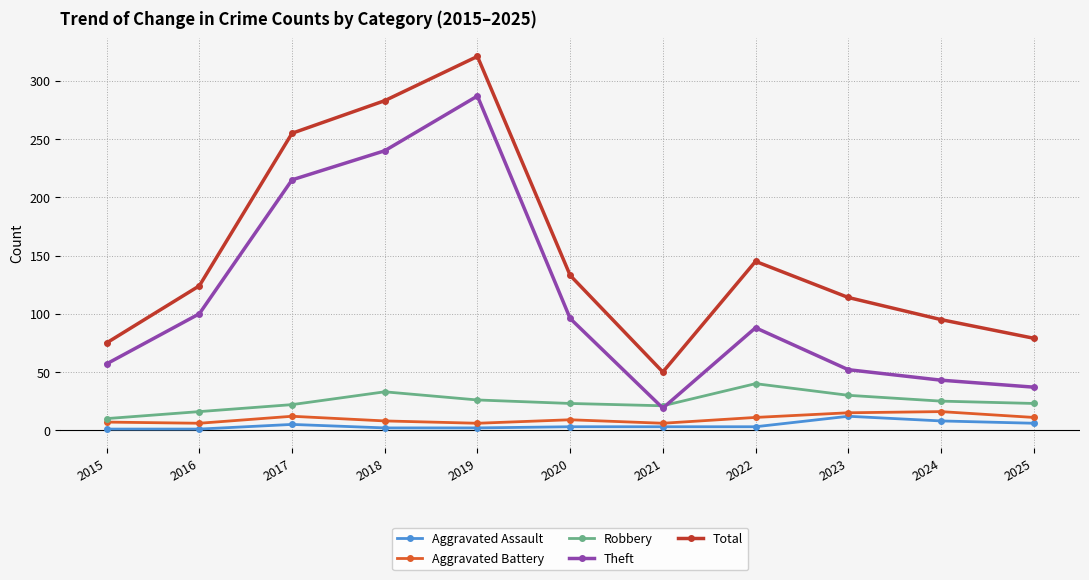

True or false: Theft and Total intersect in this chart.

False